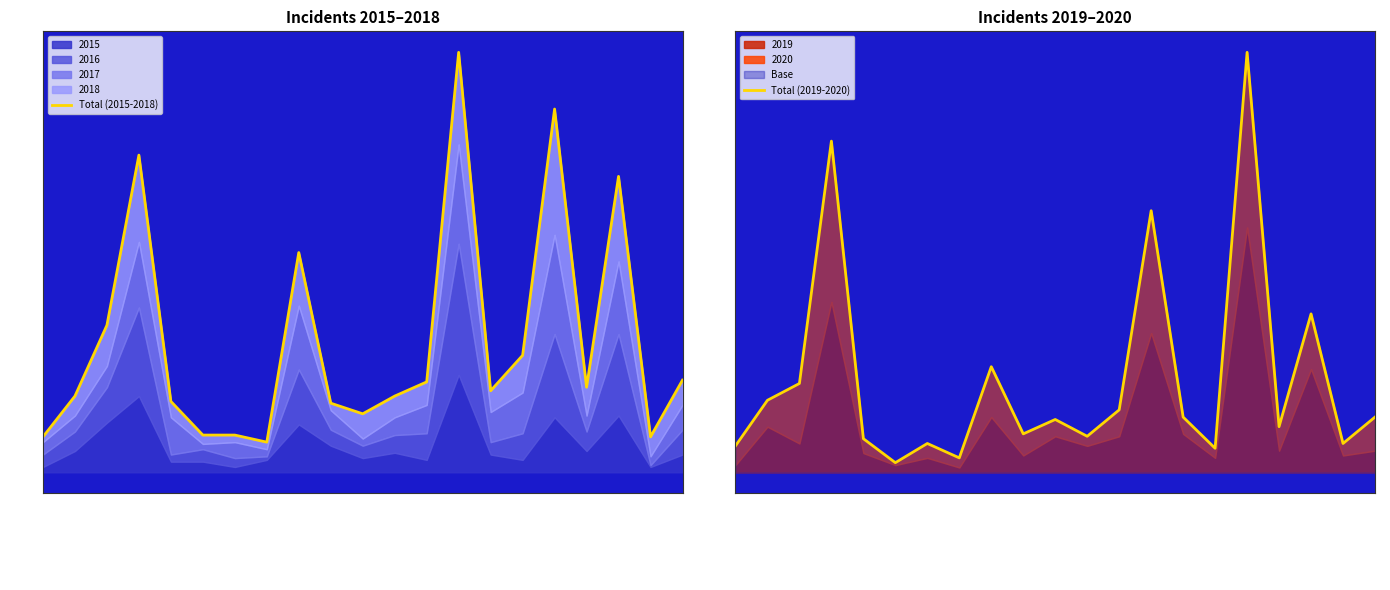

True or false: Total (2015-2018) and Total (2019-2020) cross at least once.

False